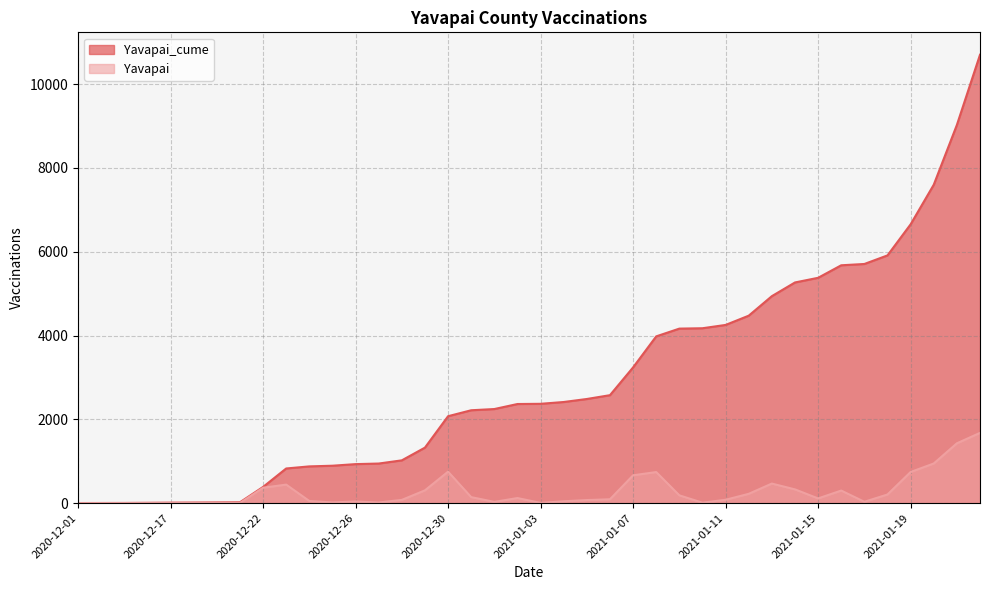

True or false: Yavapai_cume has more than 1 interior local peaks.

False